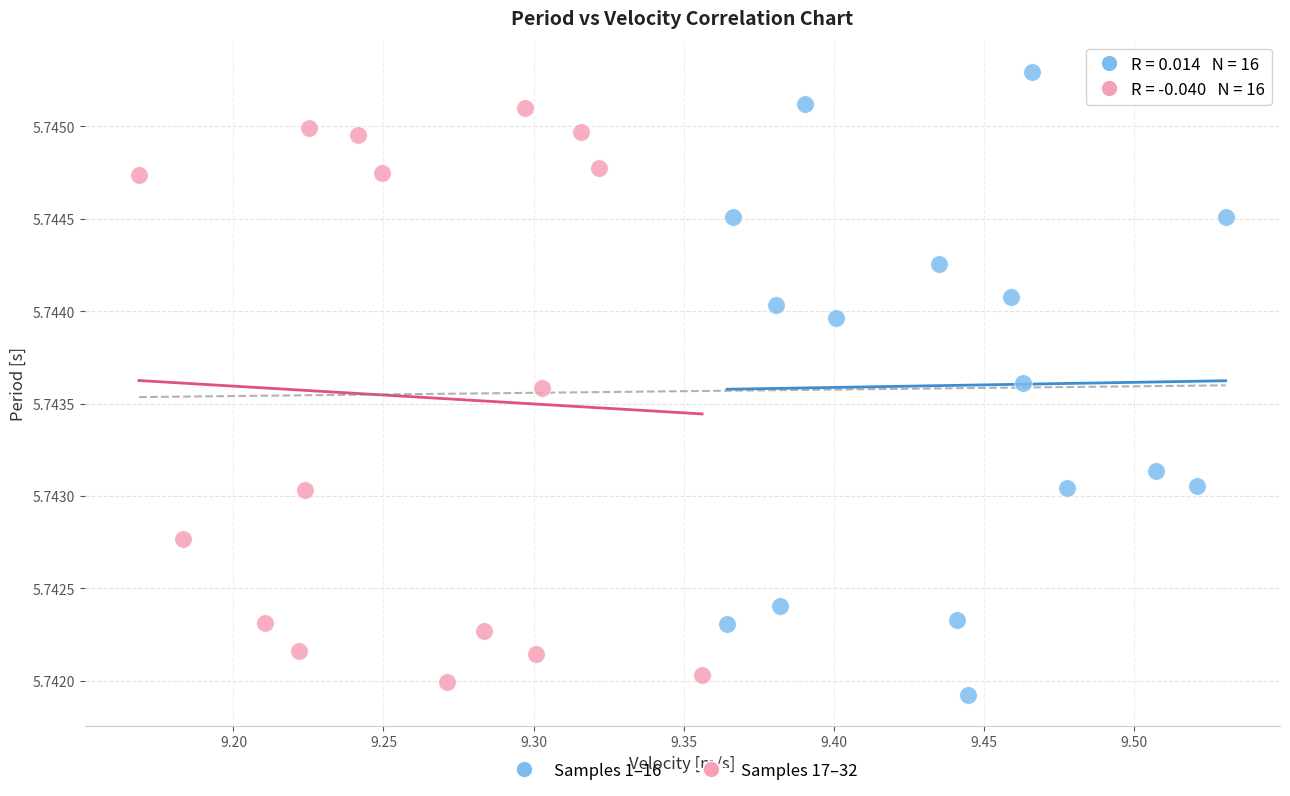

Which series has the widest spread of Y values?

Samples 1–16